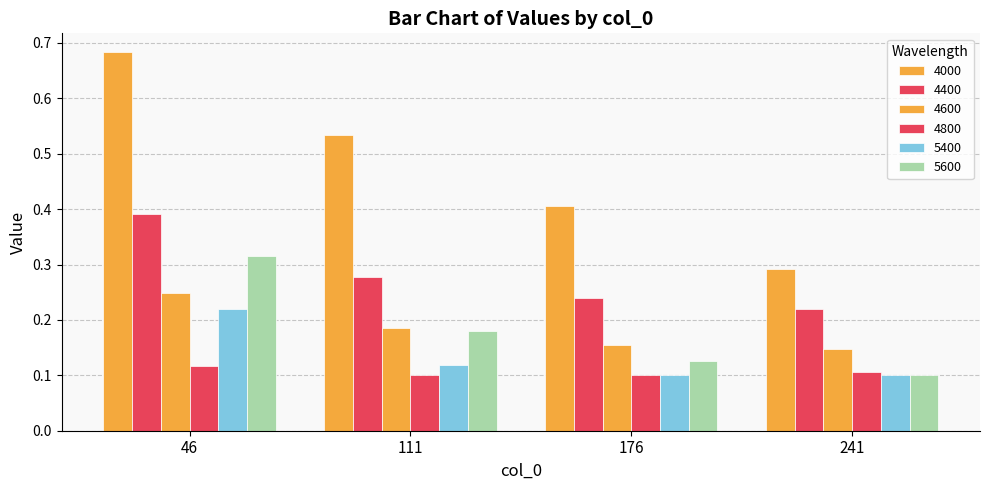

What value does the 4600 series have at 241?

0.1